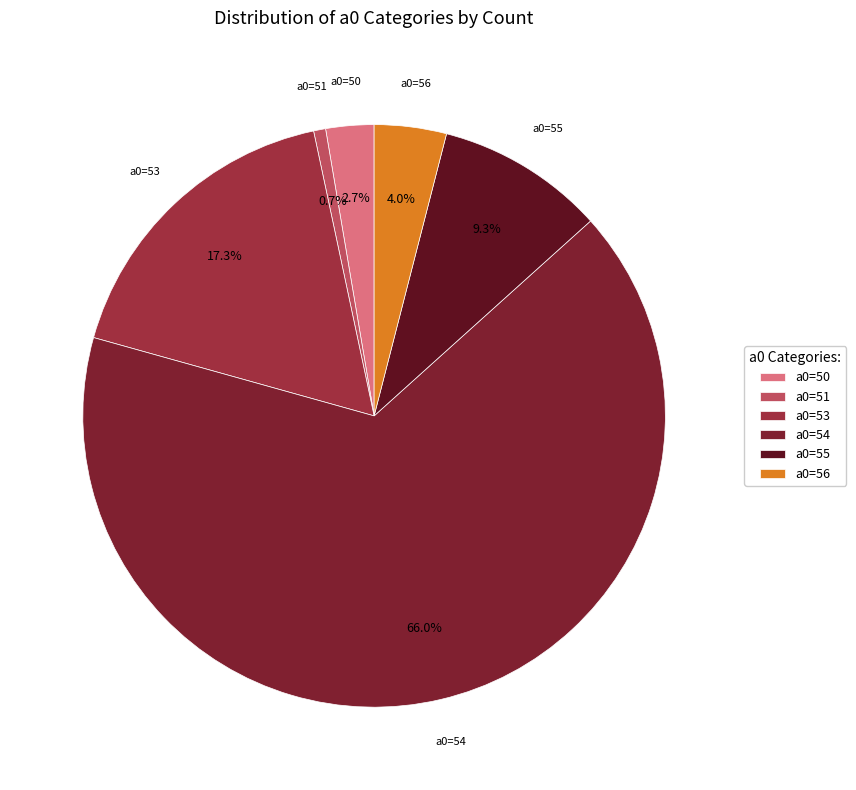

Does a0=55 account for over 50% of the chart?

No